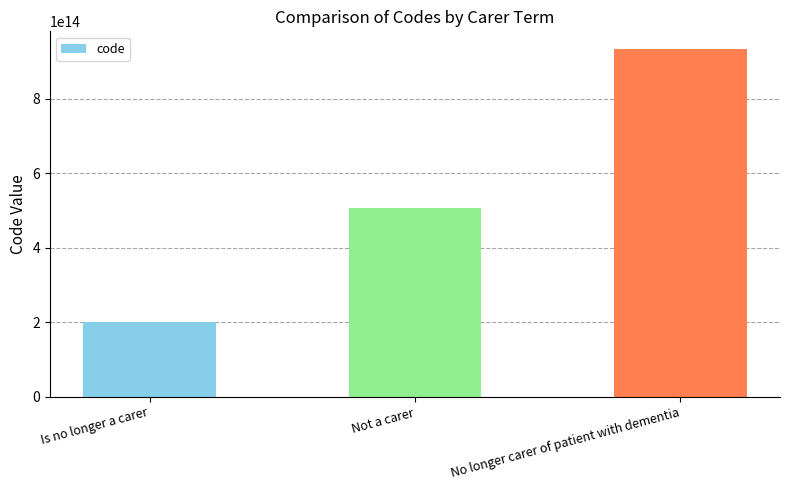

Which has a higher value, Not a carer or Is no longer a carer?

Not a carer